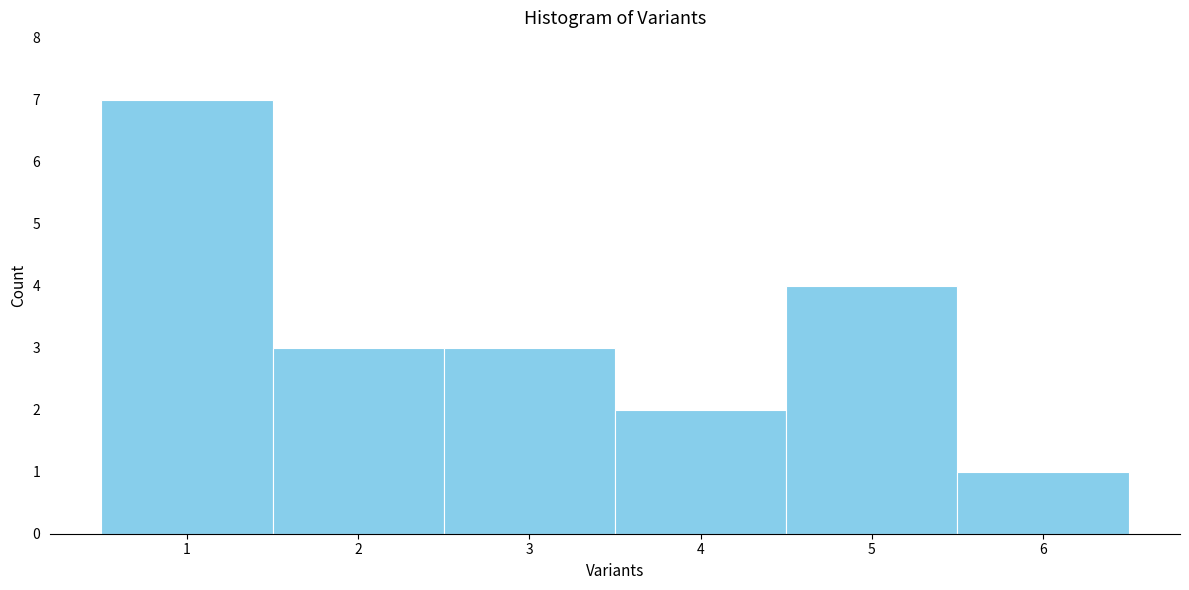

How tall is the bar that spans 2.5 to 3.5 on the x-axis? The values are not printed on the chart, so give them approximately, as read against the axis.

3